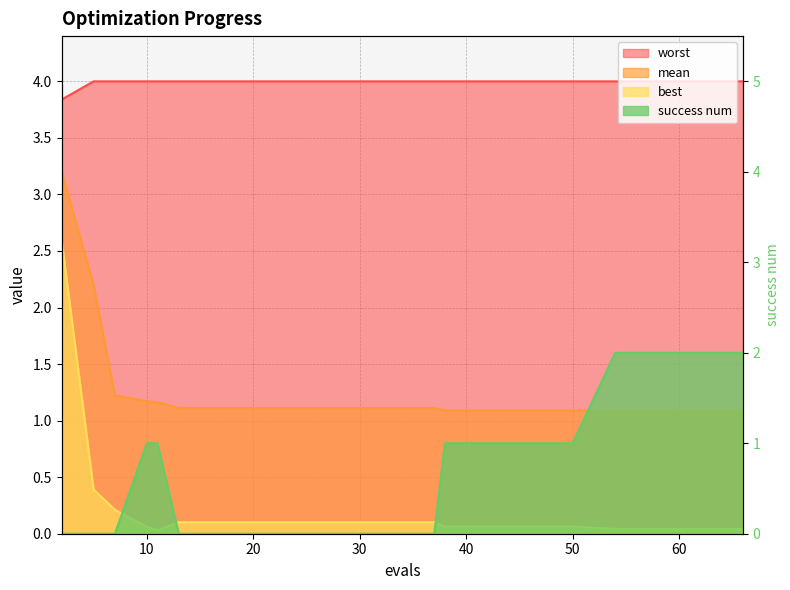

What is the value of the mean point at the 3rd from the left?

1.2